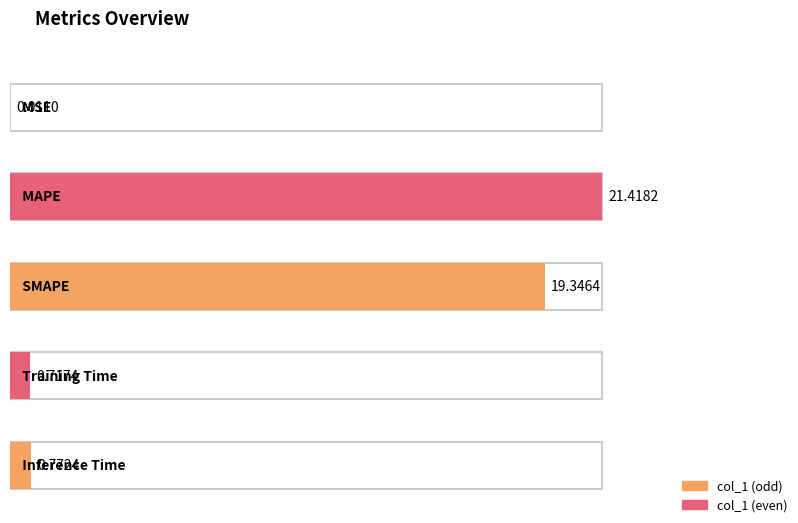

What is the sum of all values?

42.3